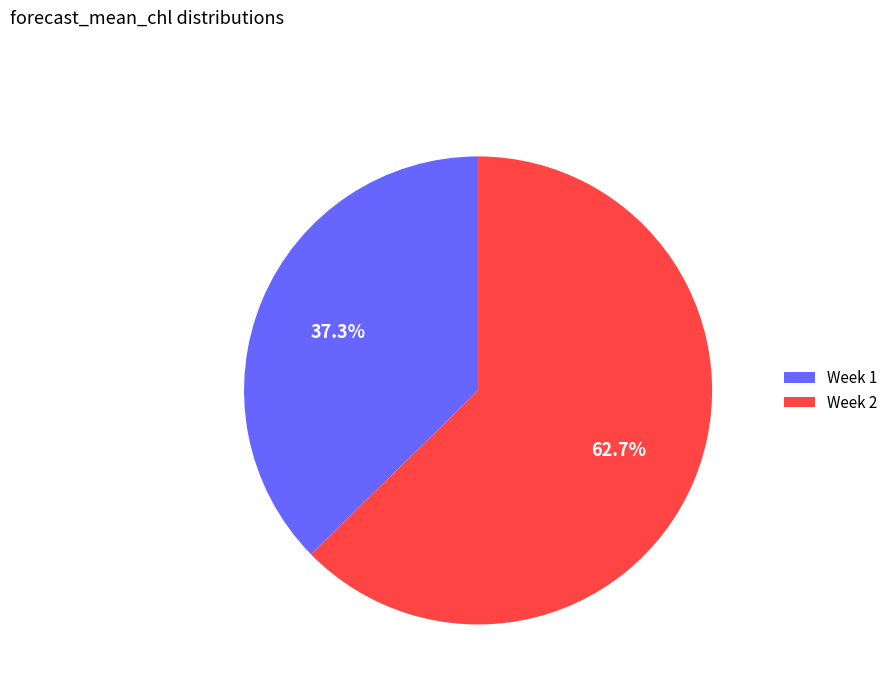

Do Week 1 and Week 2 together represent more than half of the pie?

Yes